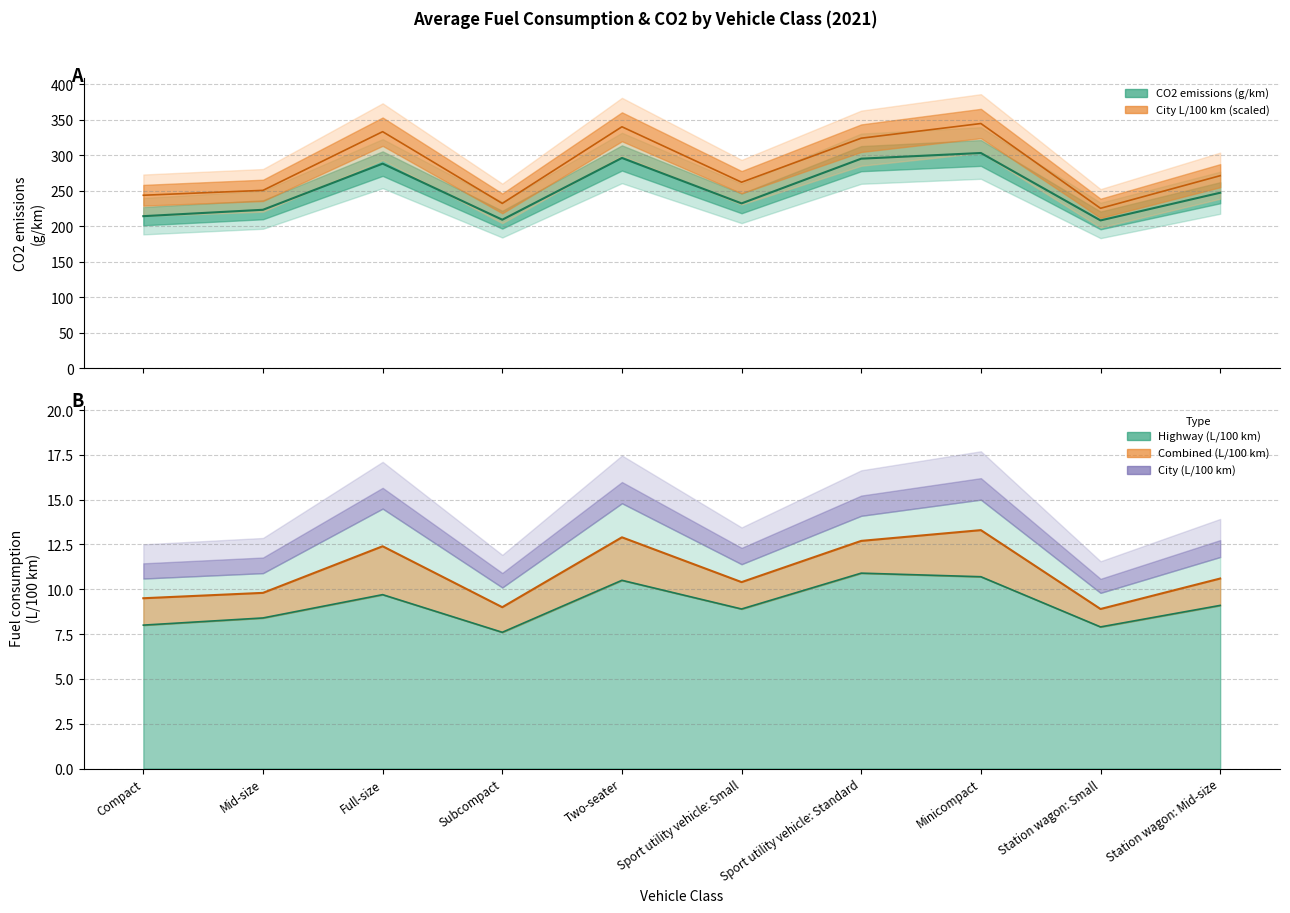

How many categories are shown in the chart?

10